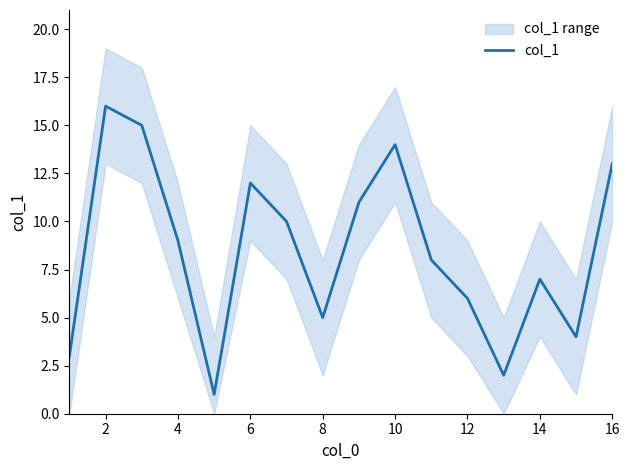

Which label corresponds to the largest value in the chart?

2